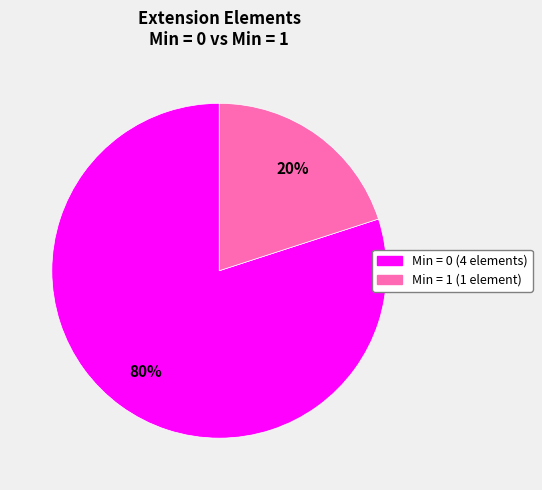

How many segments does this pie chart have?

2